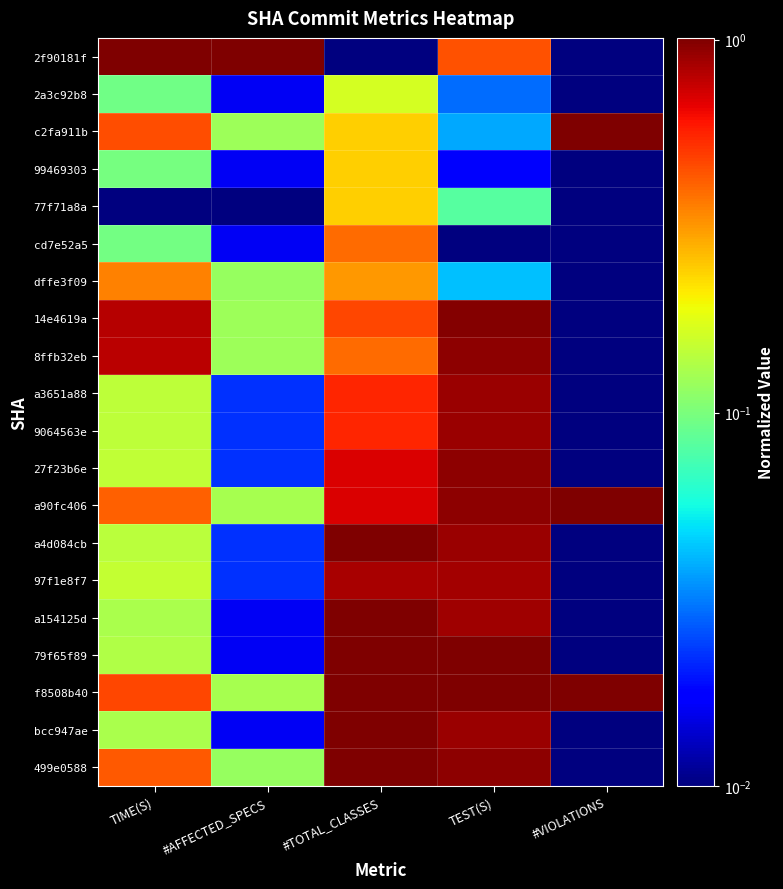

What is the total value across all series at #AFFECTED_SPECS?

2.1